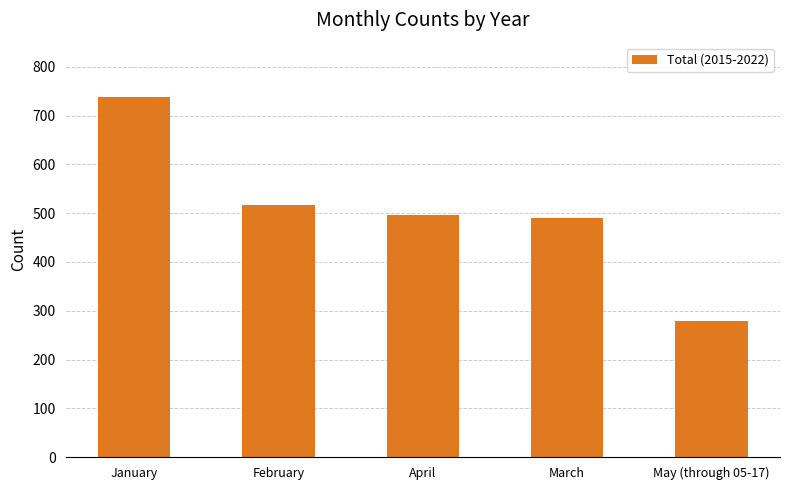

What is the minimum value shown in the chart?

279